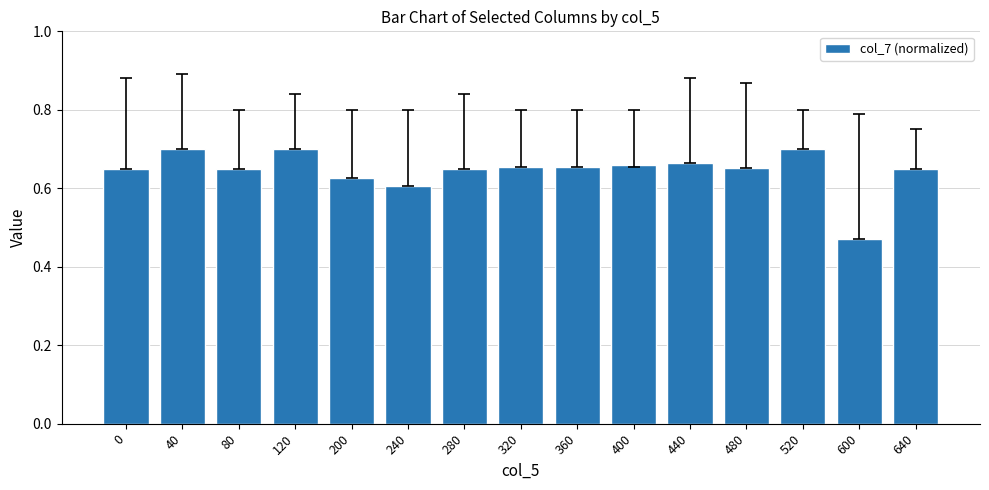

At which category does the chart reach its minimum across all series?

600